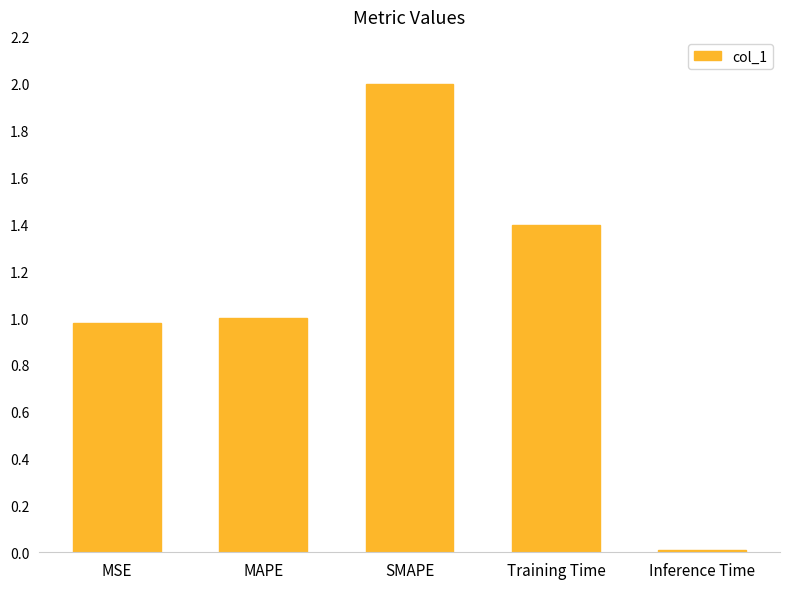

What is the difference between the second highest and minimum values?

1.4